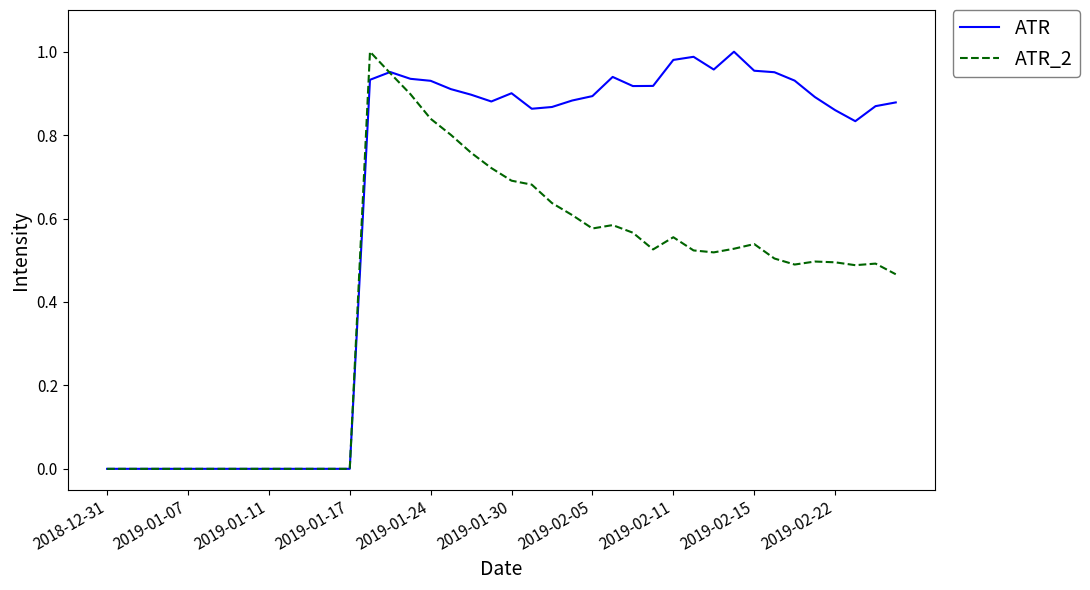

Which series has the largest total across all categories?

ATR